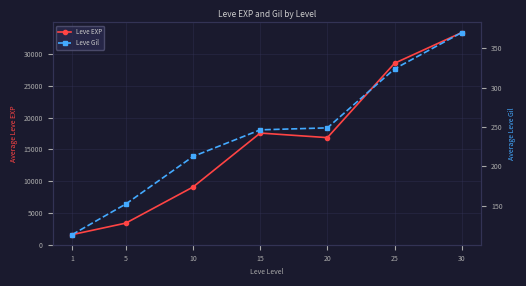

Which series has the widest spread of values?

Leve EXP